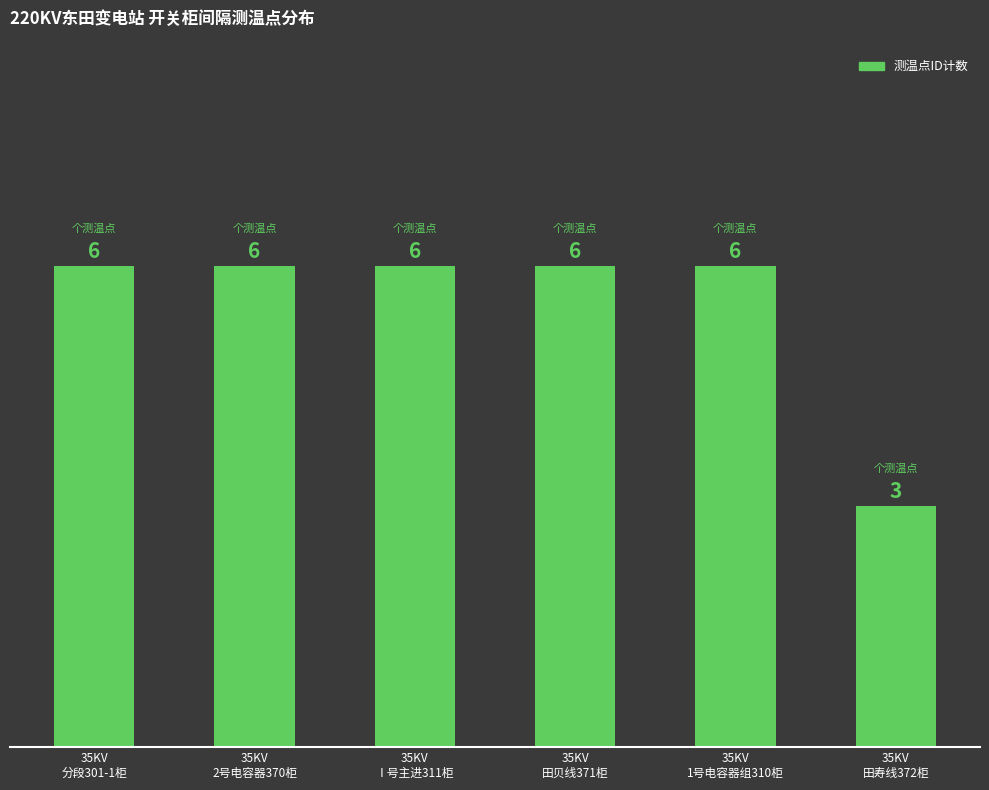

Which category has the lowest value across all series?

35KV
田寿线372柜